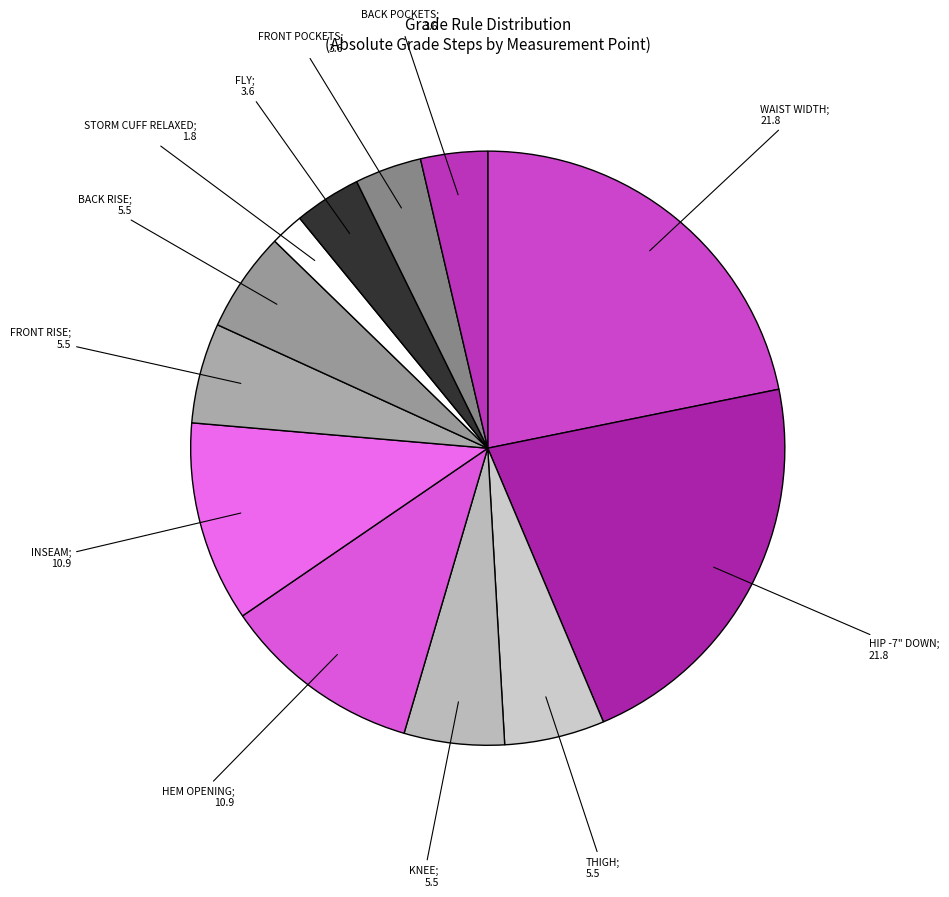

How many segments does this pie chart have?

12